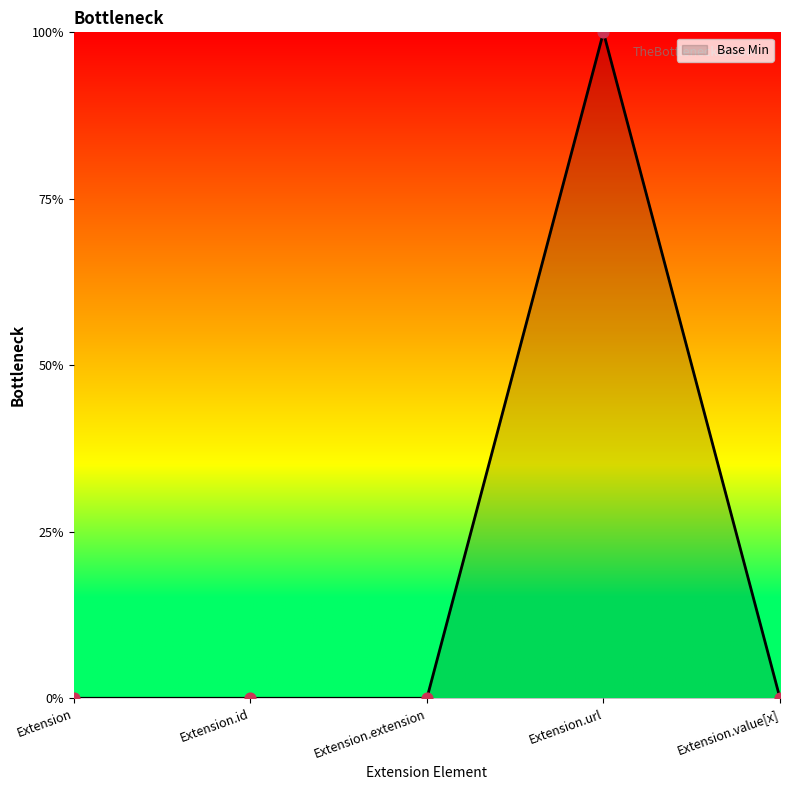

What is the change in value from Extension.extension to Extension.url?

+1